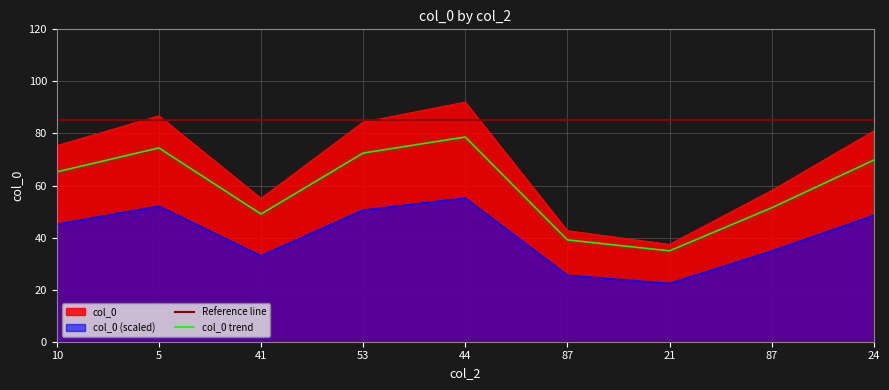

Reading left to right, transcribe all the data shown in this chart.

75.3	86.8	55.1	84.3	92.0	42.6	37.4	58.1	80.9